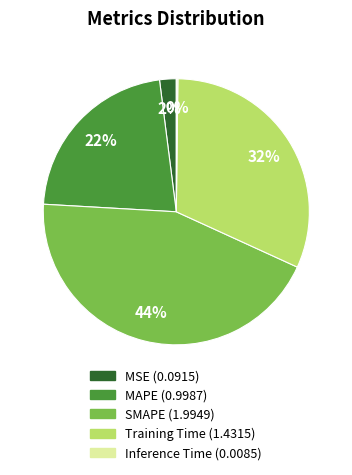

Does any single category account for the majority?

No